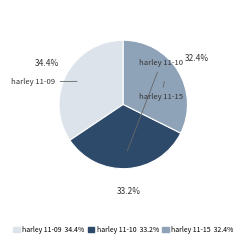

What is the largest slice in the pie chart?

harley 11-09-2022.mat